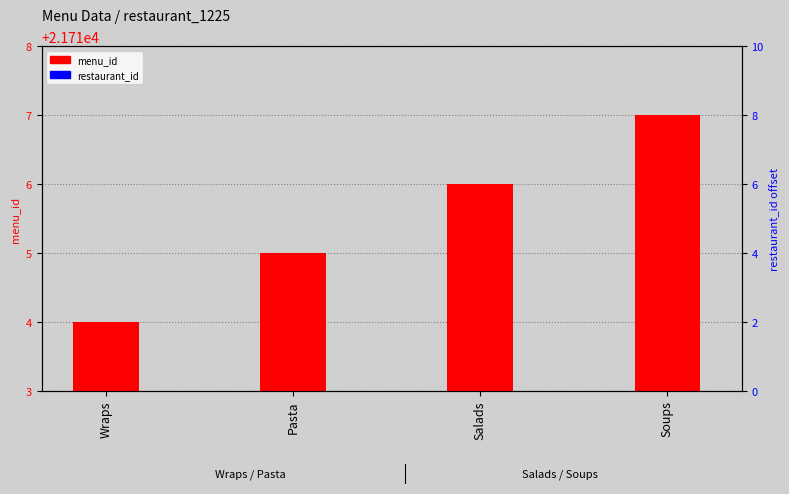

What is the average value of the menu_id series?

21715.5